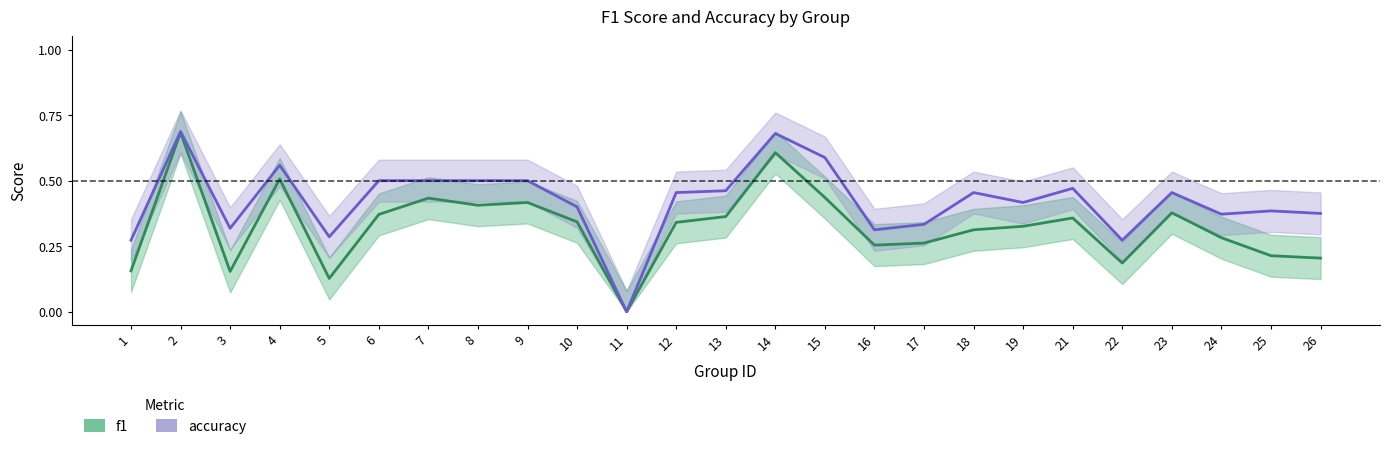

At how many categories does at least one series exceed 0?

24